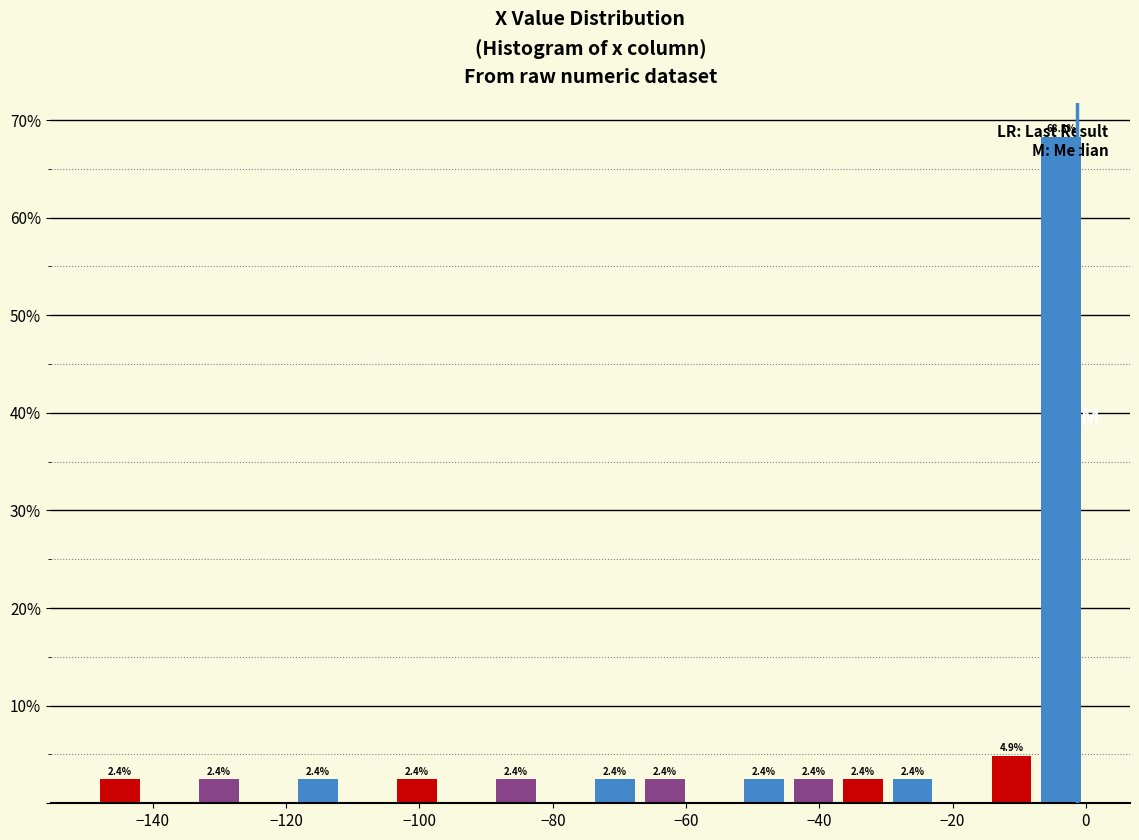

Read against the x-axis, roughly where is the centre of the tallest bar?

-4